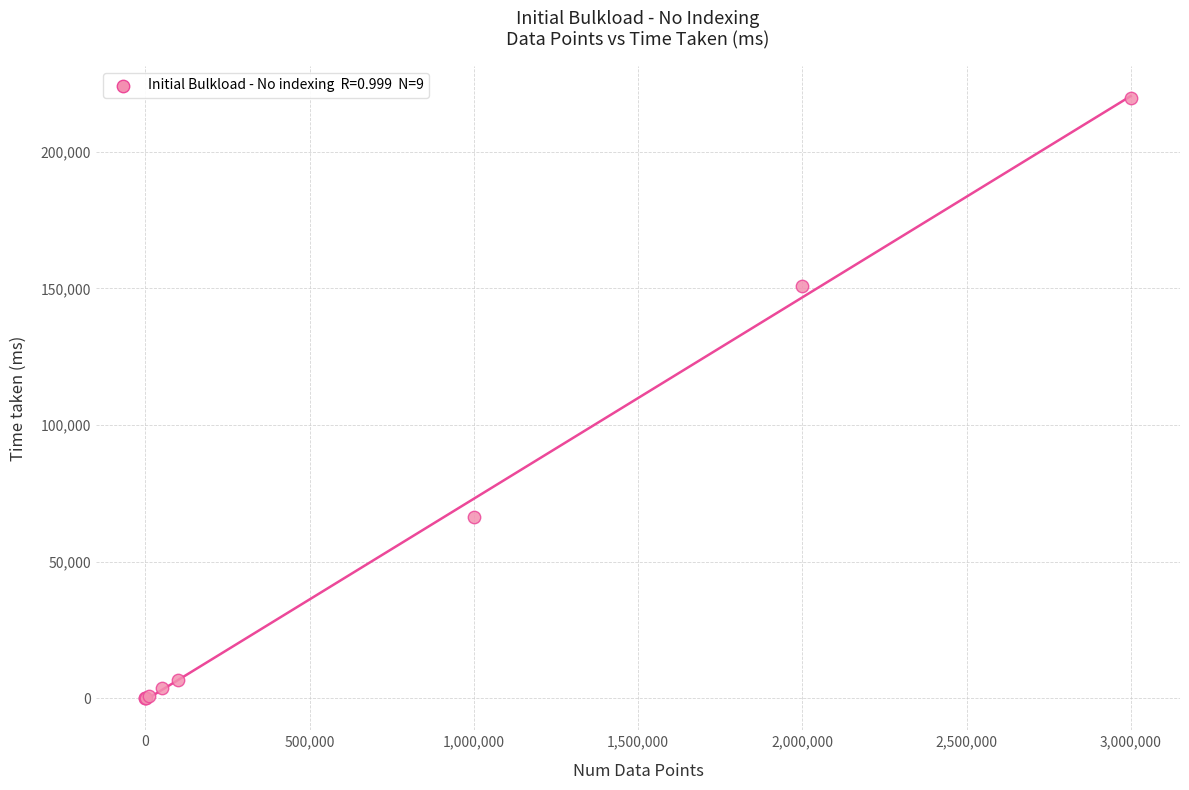

What Y value in the scatter plot is closest to 109915?

150986